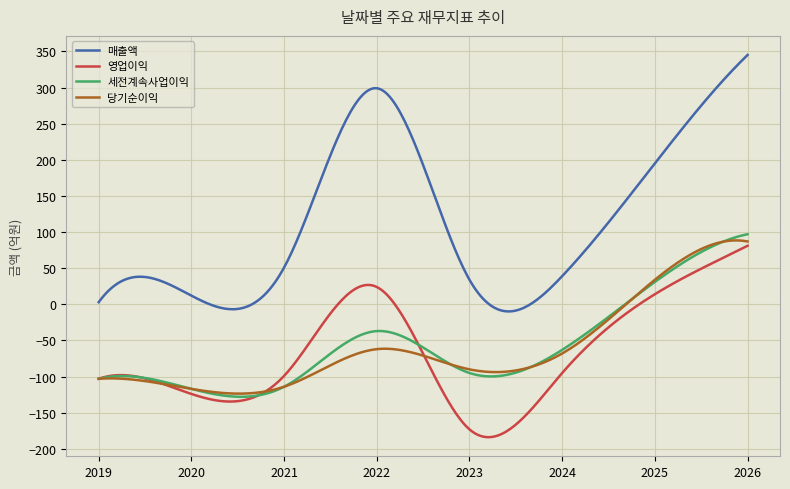

True or false: 매출액 and 세전계속사업이익 intersect in this chart.

False